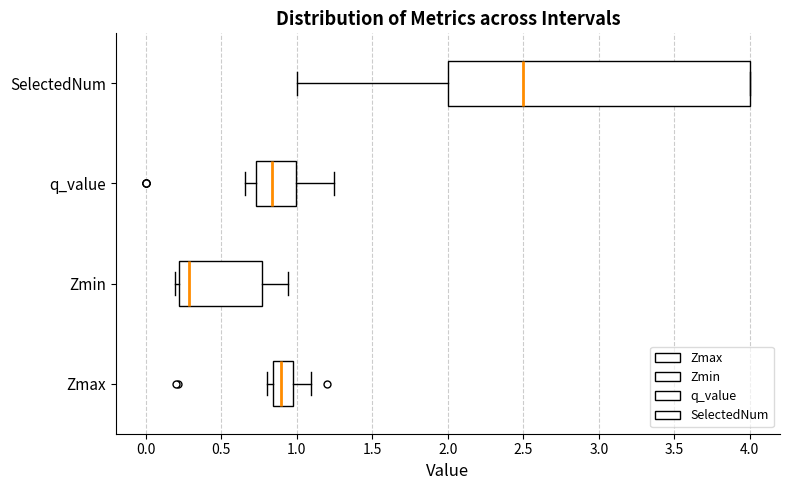

Reading bottom to top, read every box against the x-axis: the position of its median line, the range the box covers, and the ends of its whiskers. The values are not printed on the chart, so give them approximately, as read against the axis.

Zmax: median 0.90, box 0.85 to 0.95, whiskers 0.80 to 1.10
Zmin: median 0.30, box 0.20 to 0.75, whiskers 0.20 (just left of the box's left edge) to 0.95
q_value: median 0.85, box 0.75 to 1.00, whiskers 0.65 to 1.25
SelectedNum: median 2.50, box 2.00 to 4.00, whiskers 1.00 to 4.00